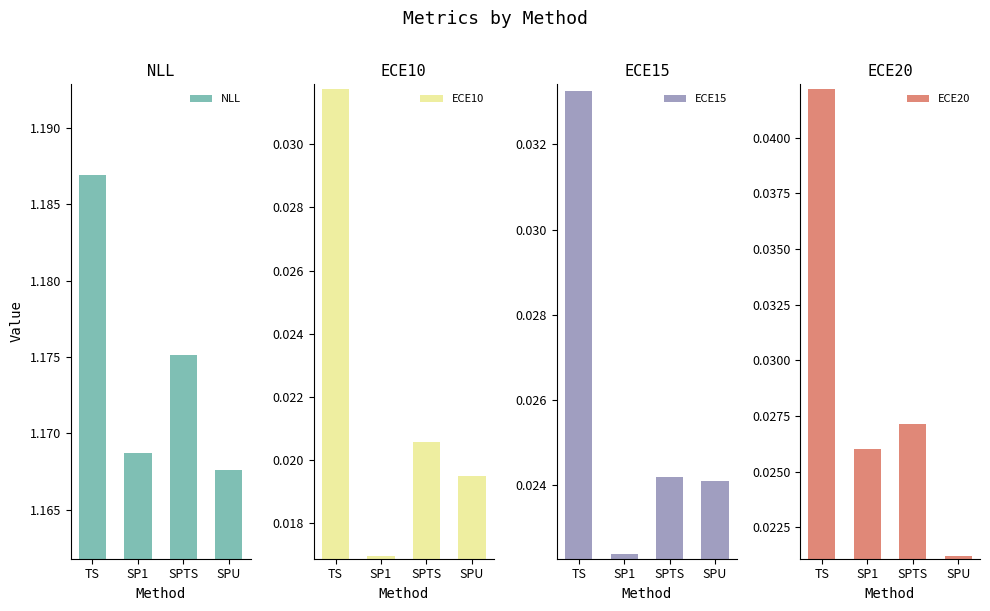

True or false: ECE10 has a value of 0.0 at SP1.

True